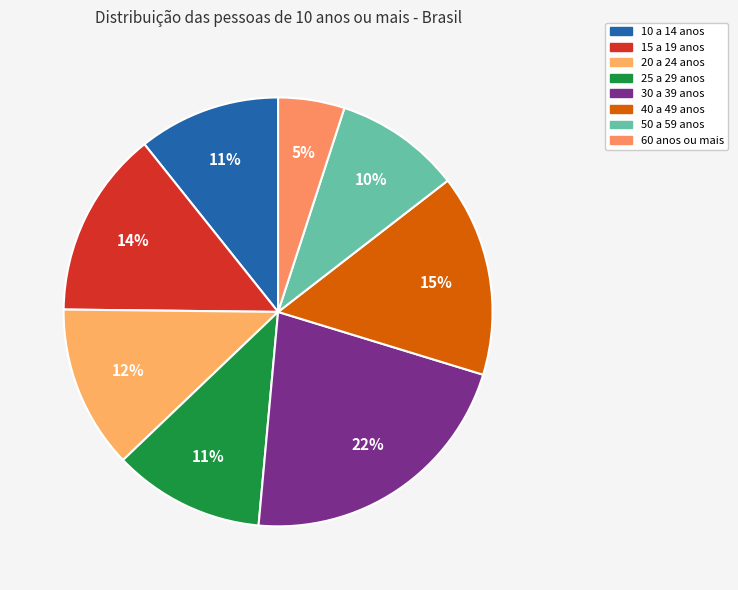

Count the number of slices in the pie.

8